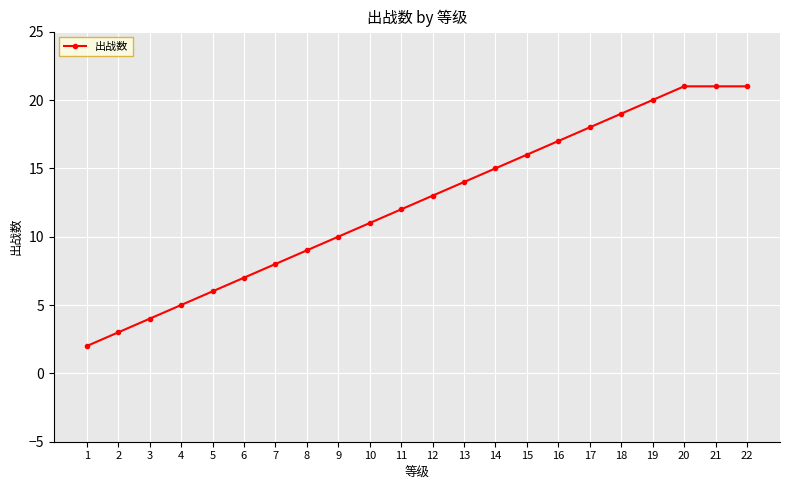

Which category has the lowest value across all series?

1